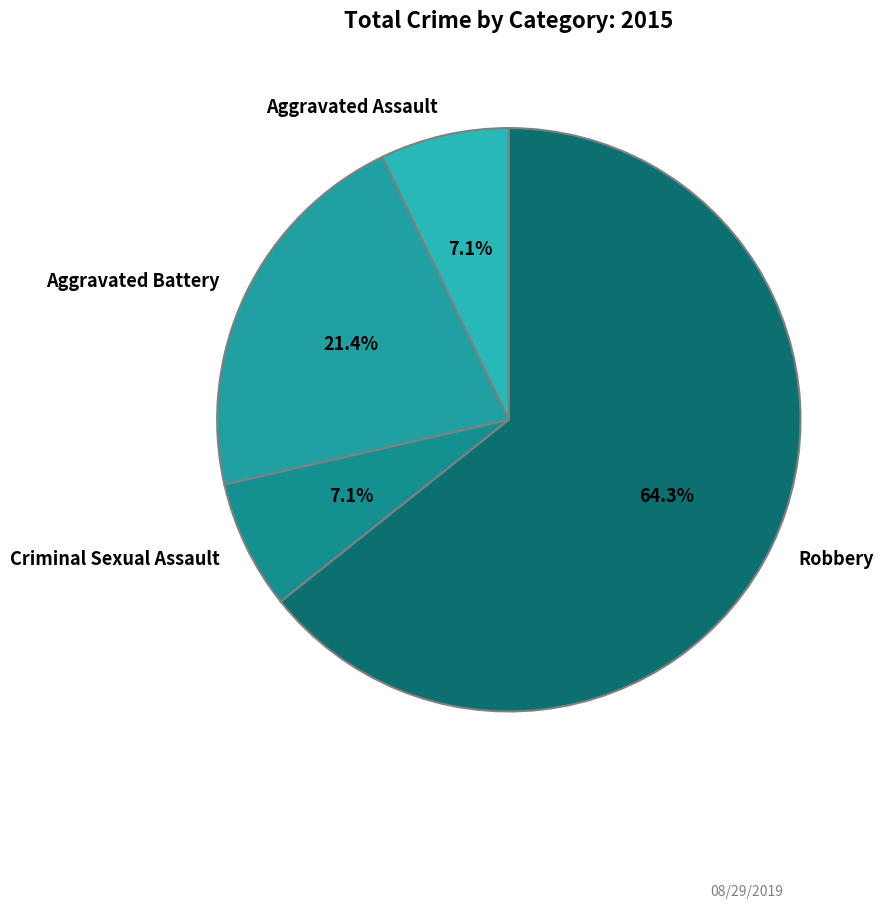

Combined, do Criminal Sexual Assault and Robbery account for over 50%?

Yes